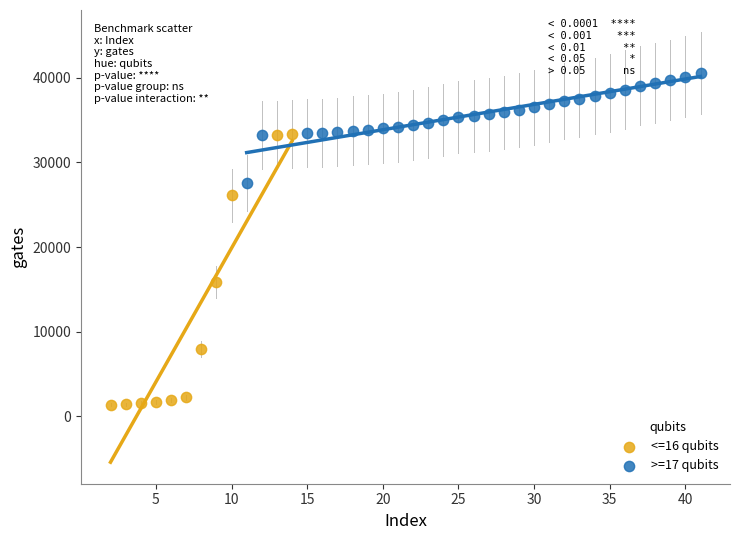

What are all the series names shown in the legend?

<=16 qubits, >=17 qubits